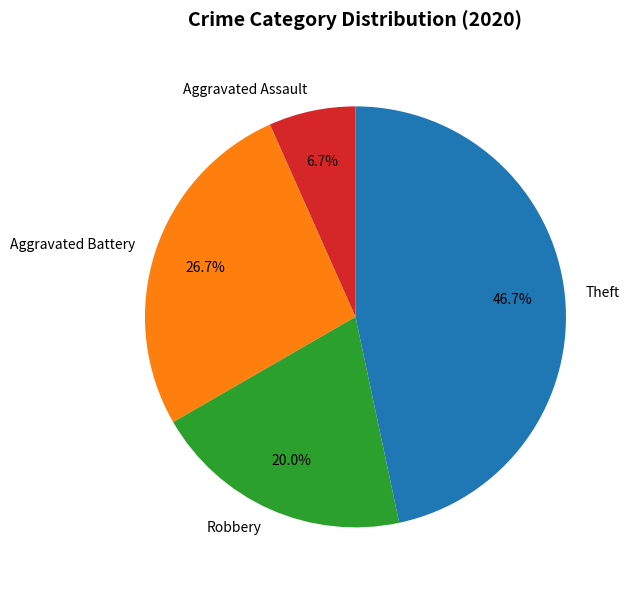

Which slice is the smallest?

Aggravated Assault